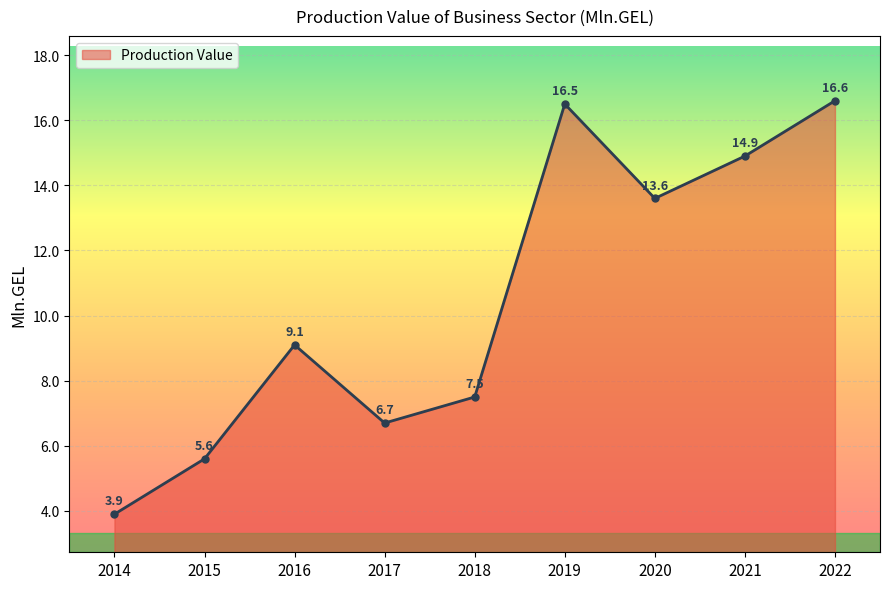

How many distinct data groups are displayed?

1